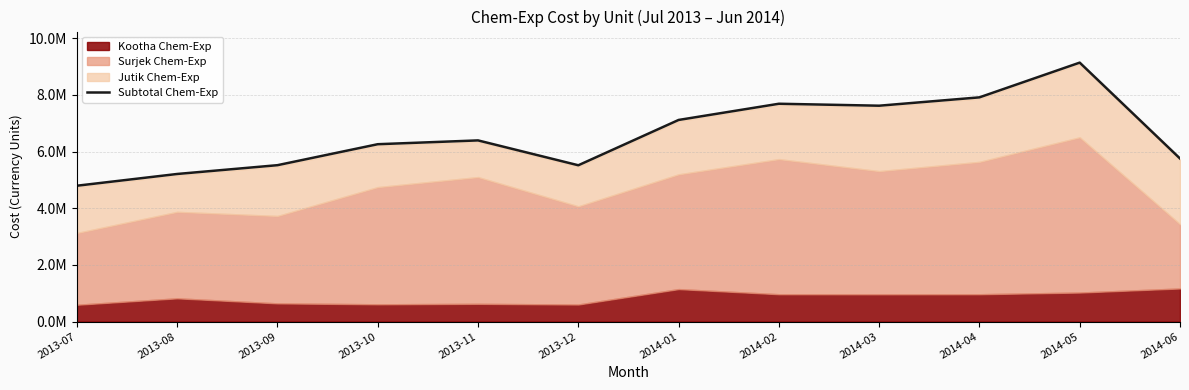

Rank the categories by value from highest to lowest.

2014-05, 2014-04, 2014-02, 2014-03, 2014-01, 2013-11, 2013-10, 2014-06, 2013-09, 2013-12, 2013-08, 2013-07